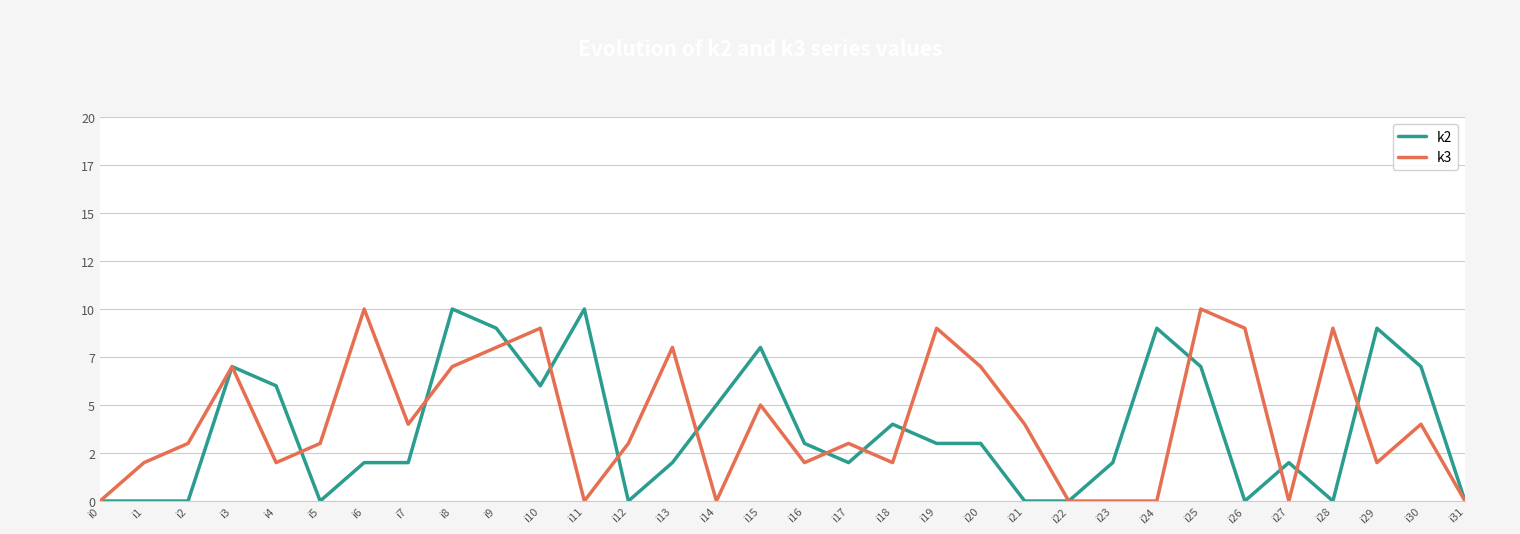

What are all the series names shown in the legend?

k2, k3